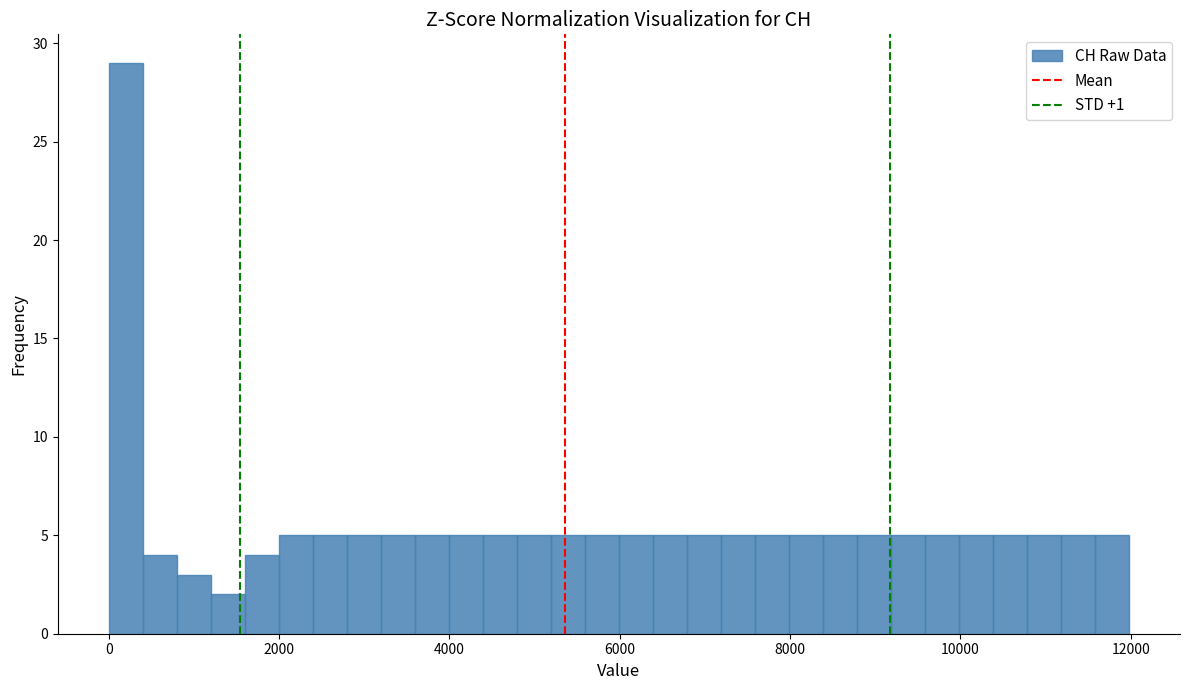

Read against the x-axis, roughly where is the centre of the tallest bar?

200